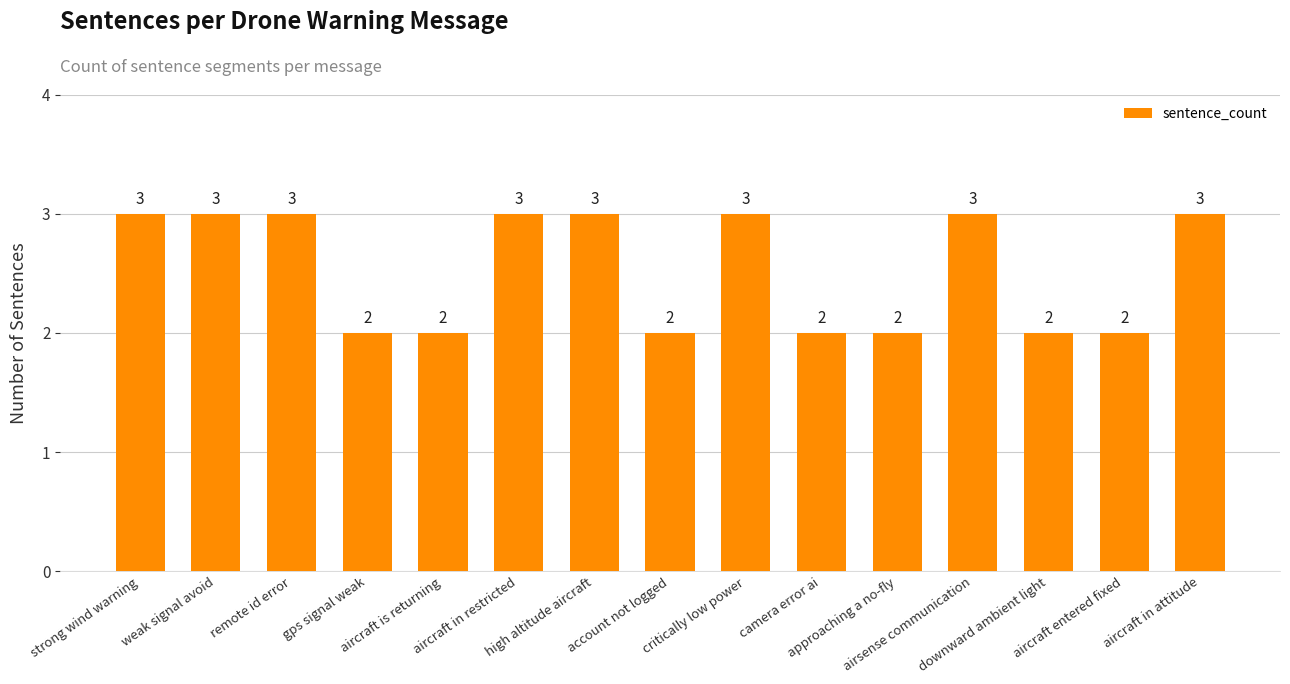

What position from the right is aircraft in attitude?

1